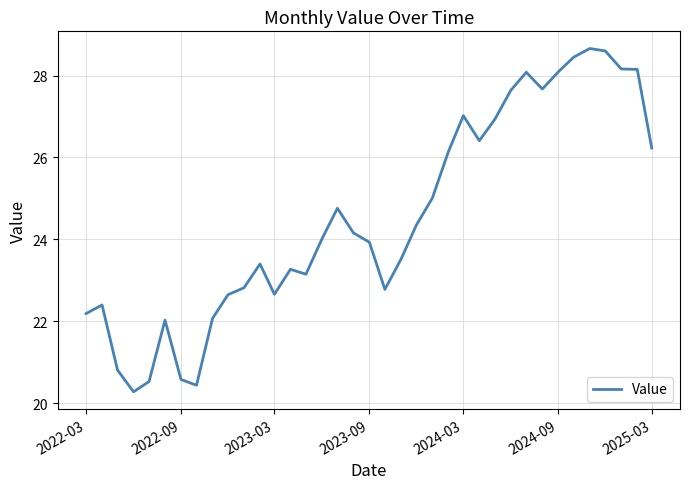

What is the minimum value shown in the chart?

20.3